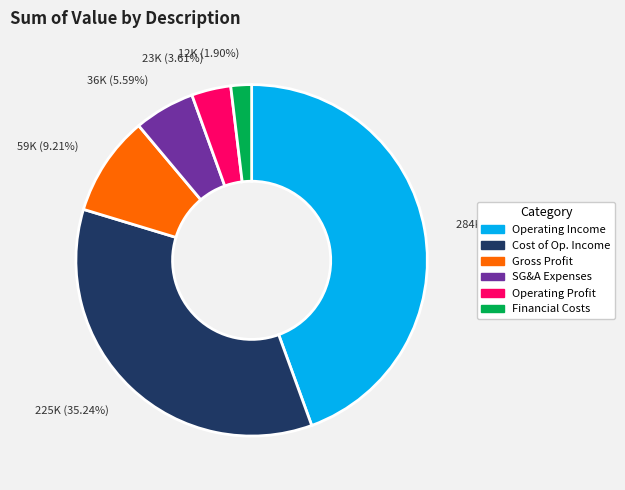

Combined, do Operating Profit and Cost of Op. Income account for over 50%?

No